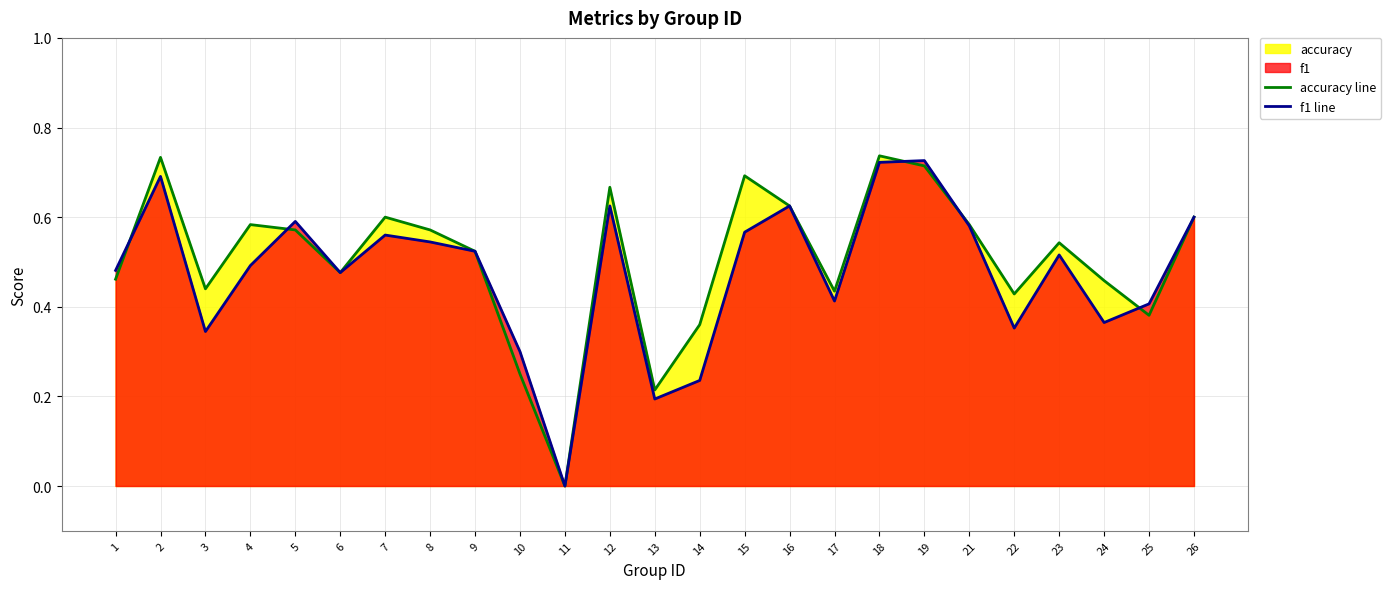

Rank the categories by f1 line value from lowest to highest.

11, 13, 14, 10, 3, 22, 24, 25, 17, 6, 1, 4, 23, 9, 8, 7, 15, 21, 5, 26, 12, 16, 2, 18, 19